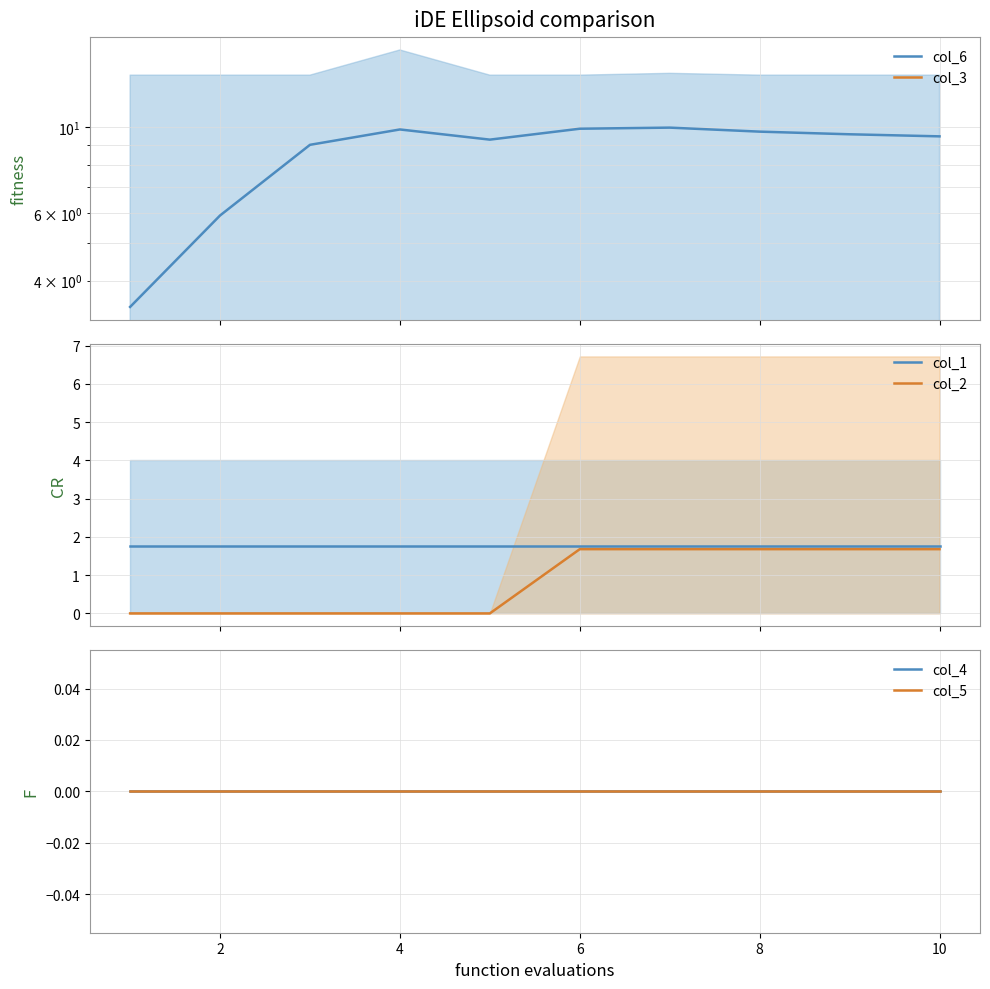

What is the difference between the highest and lowest values at 2?

5.9